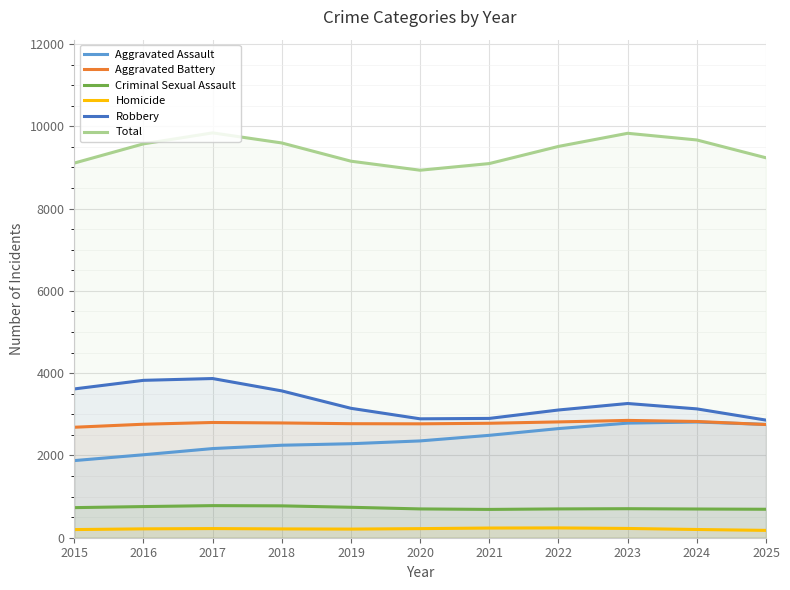

What is the sum of all Total values?

103530.0